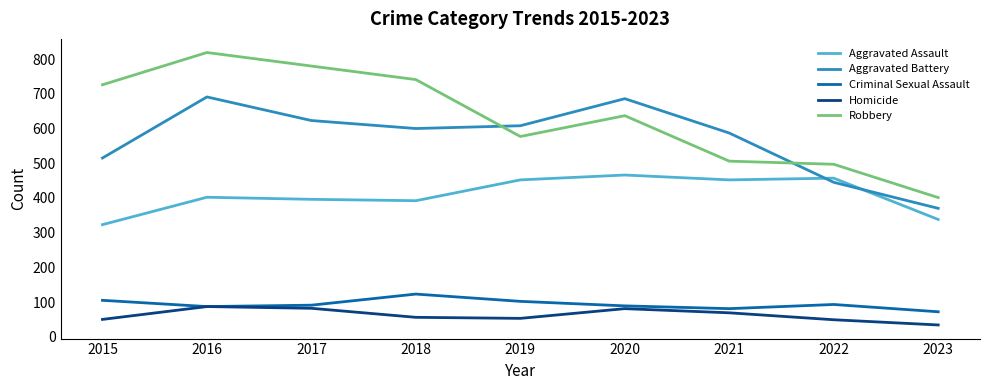

What are all the series names shown in the legend?

Aggravated Assault, Aggravated Battery, Criminal Sexual Assault, Homicide, Robbery